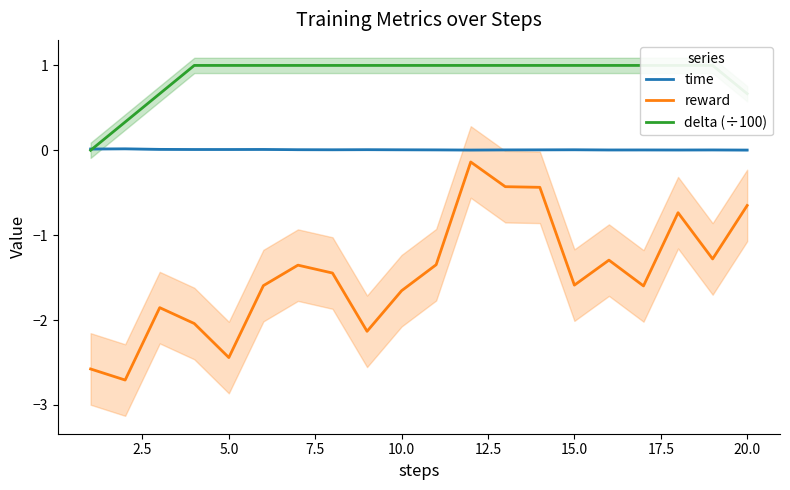

True or false: reward and time intersect in this chart.

False